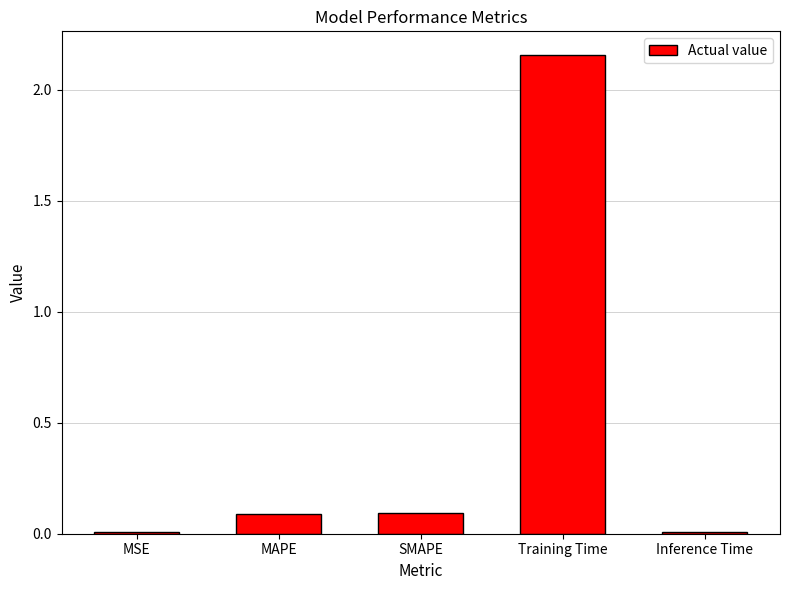

Between MSE and MAPE, which is larger?

MAPE